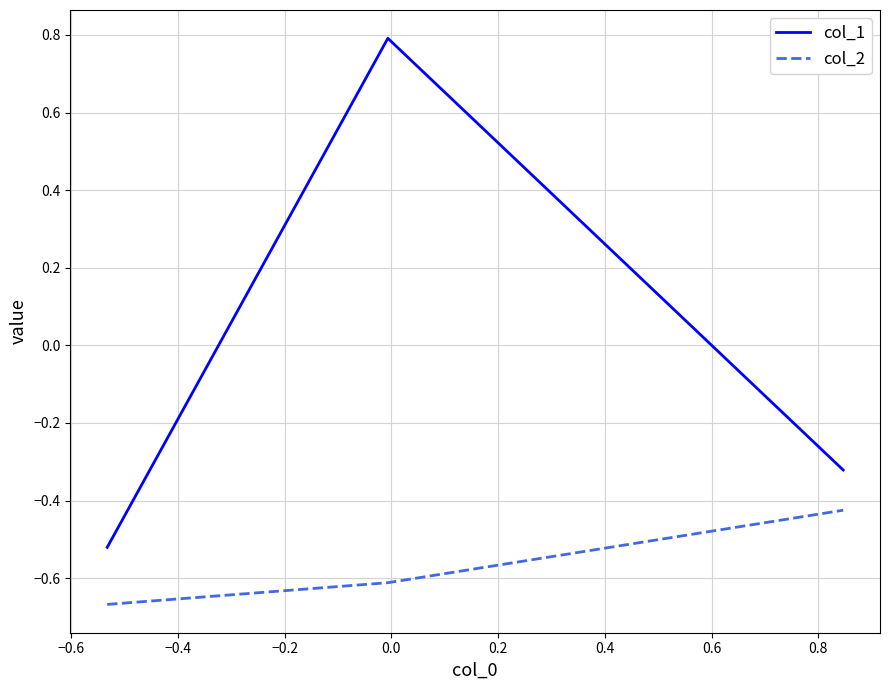

List the series in order of their peak value, lowest first.

col_2, col_1